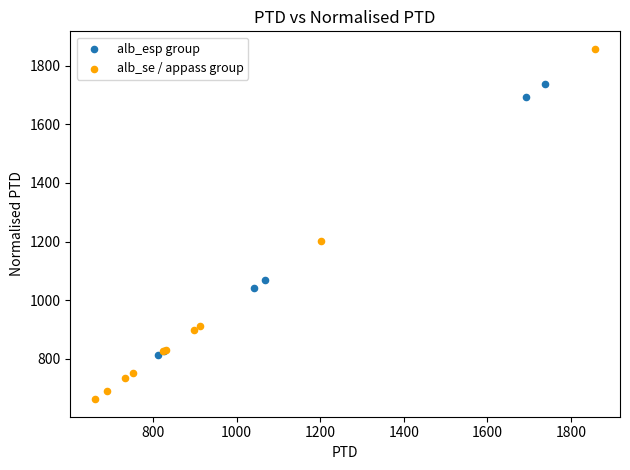

What are all the series names shown in the legend?

alb_esp group, alb_se / appass group